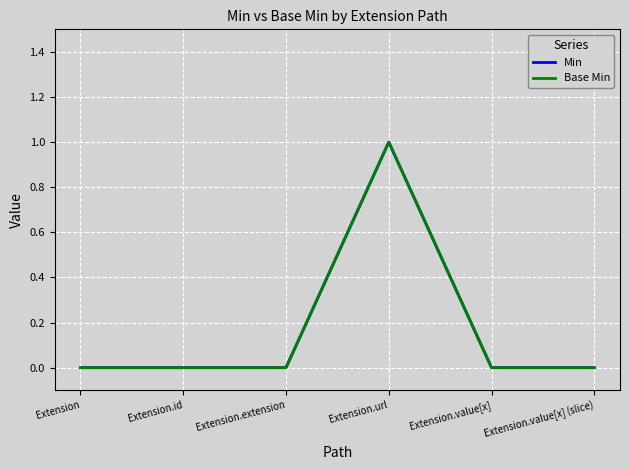

True or false: Base Min and Min cross at least once.

False